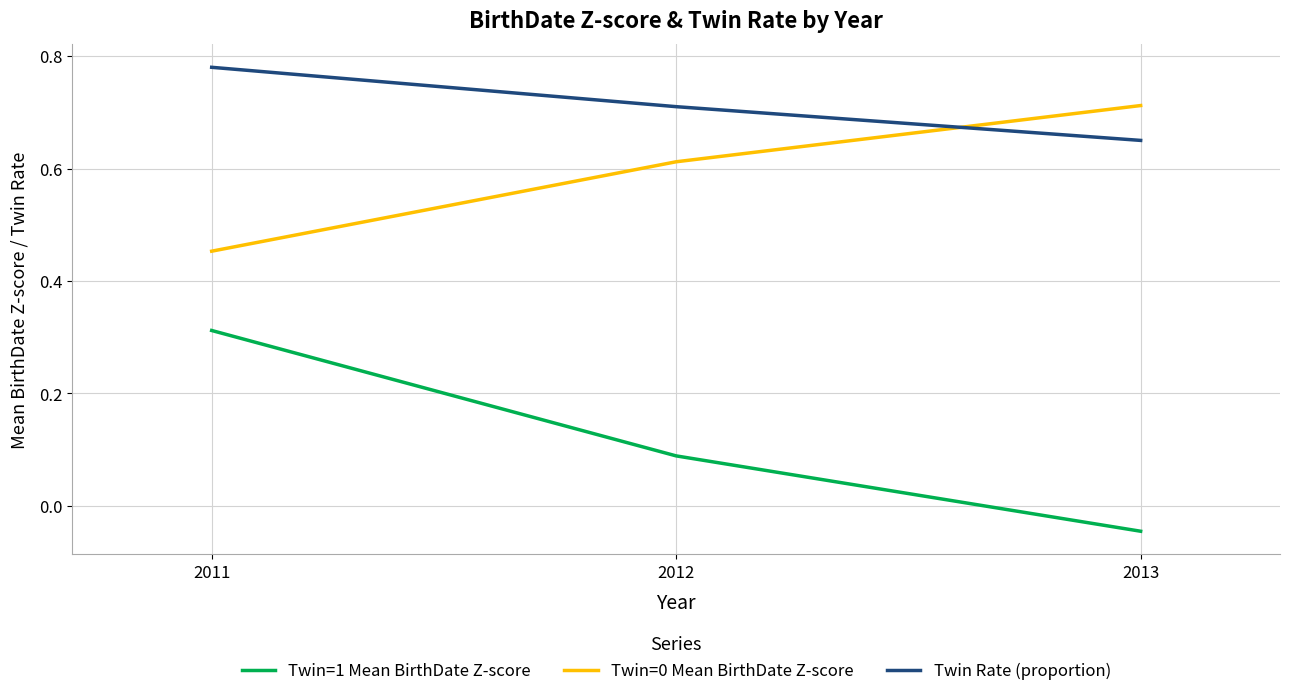

Where is Twin=0 Mean BirthDate Z-score nearest to the value 0?

2011